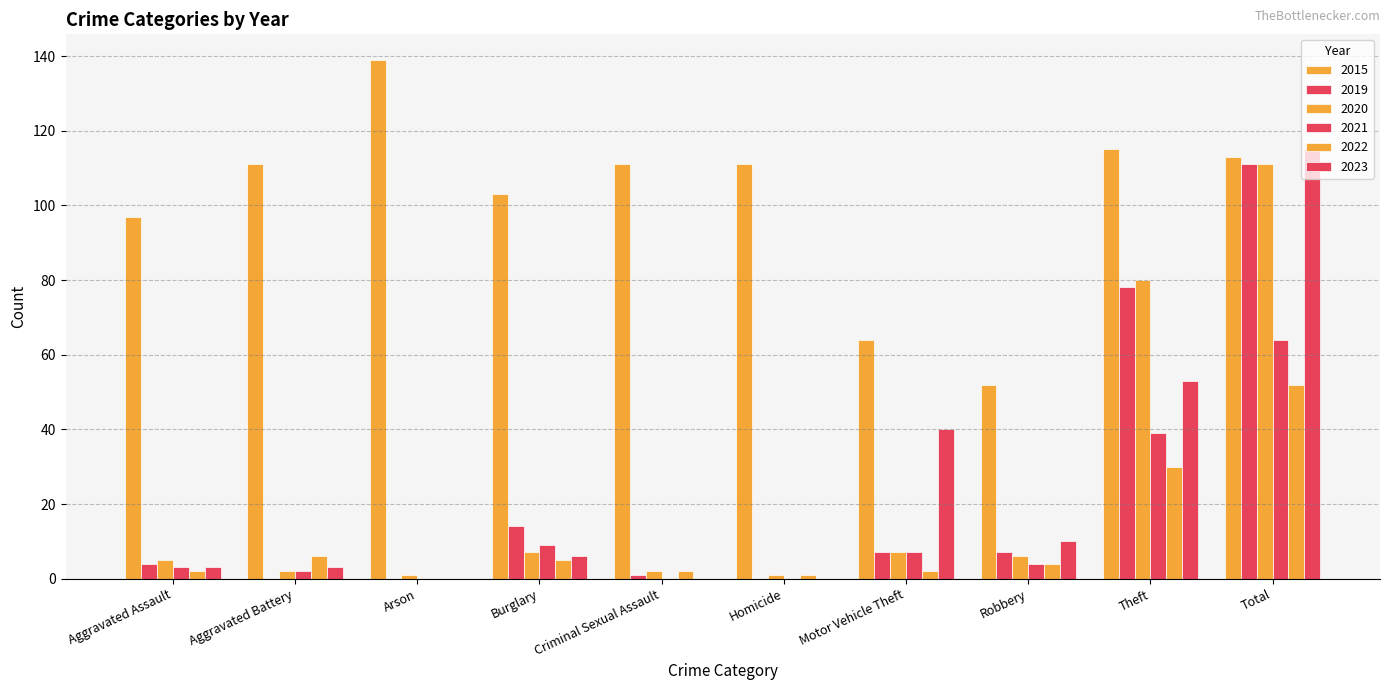

How many groups of bars are there?

10